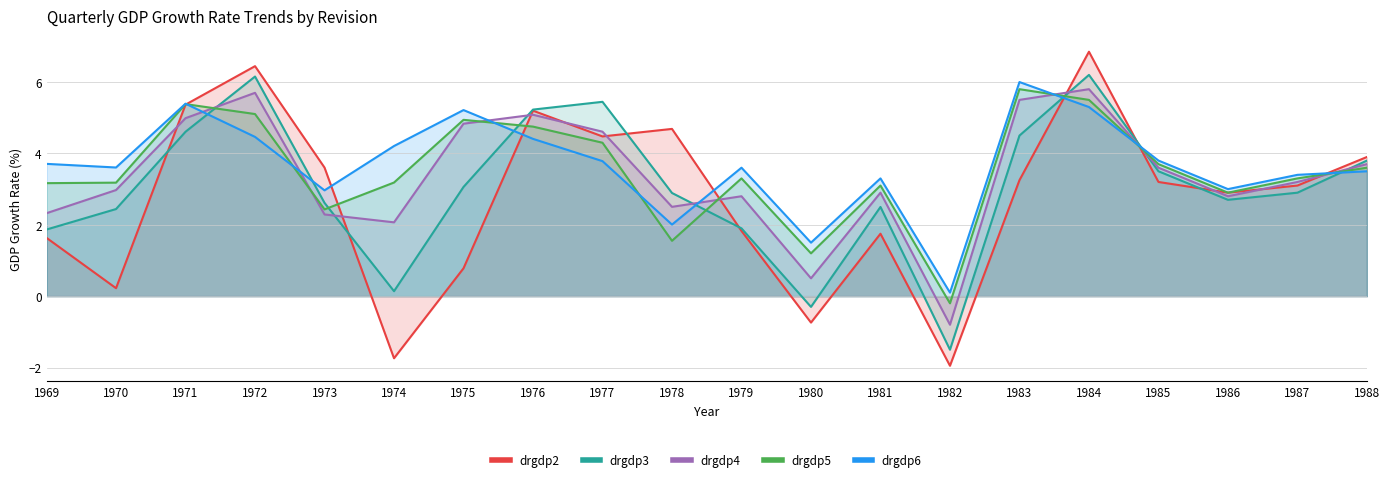

At which category does drgdp3 reach its first local peak?

1972